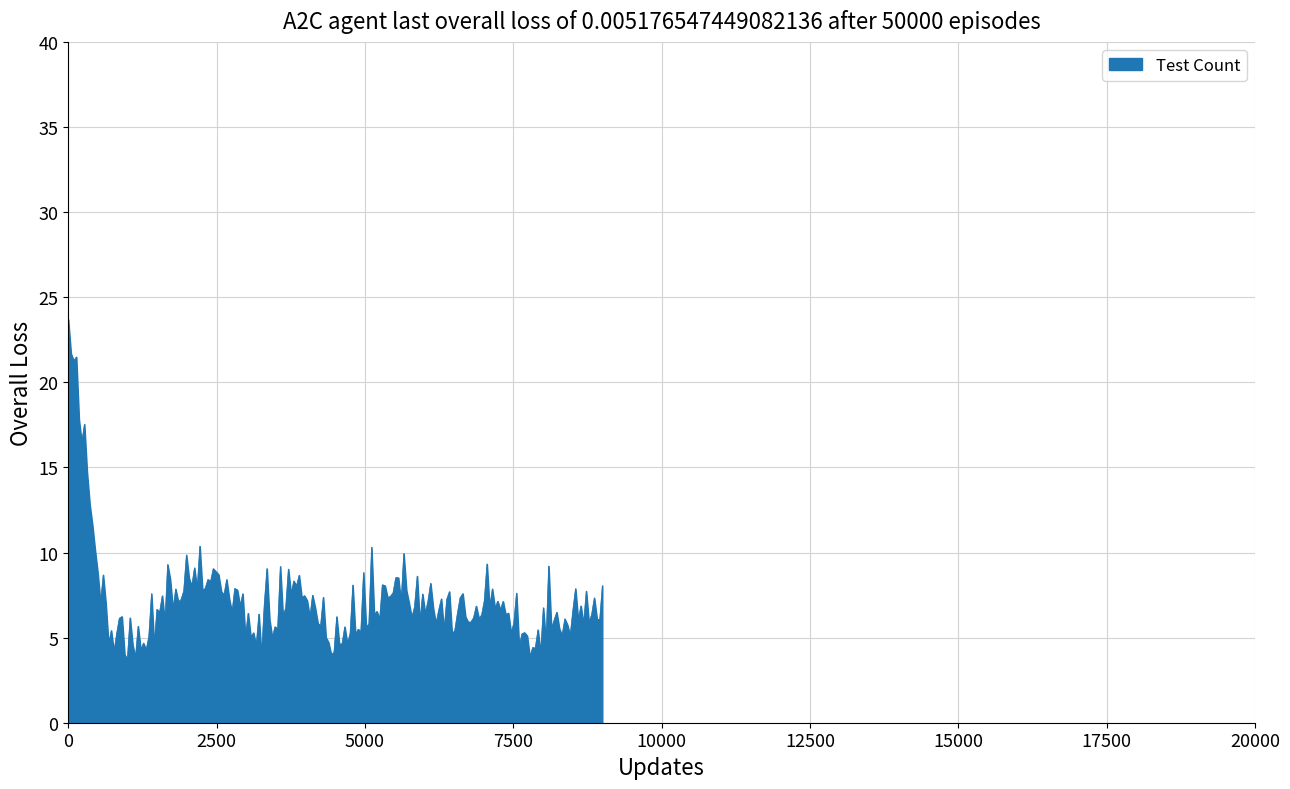

What is the maximum value shown in the chart?

23.7